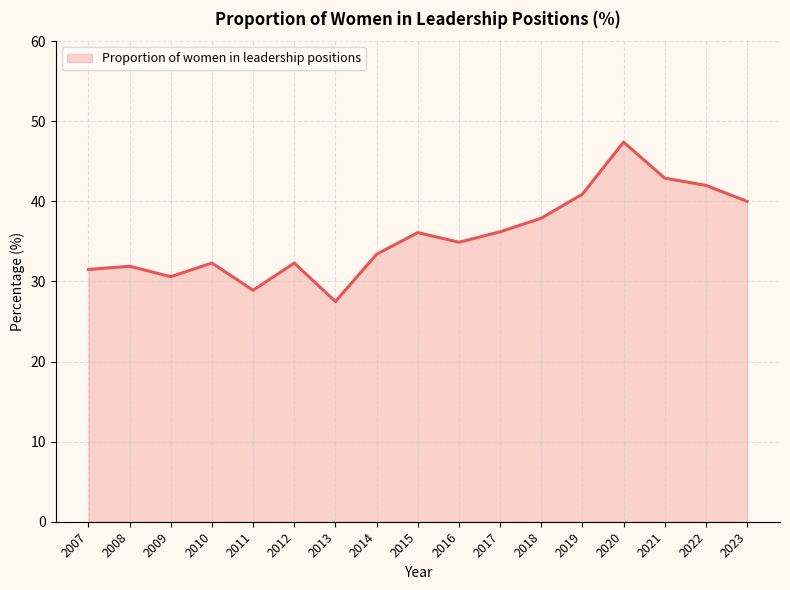

Approximately how many times larger is the value at 2013 compared to 2023?

0.7